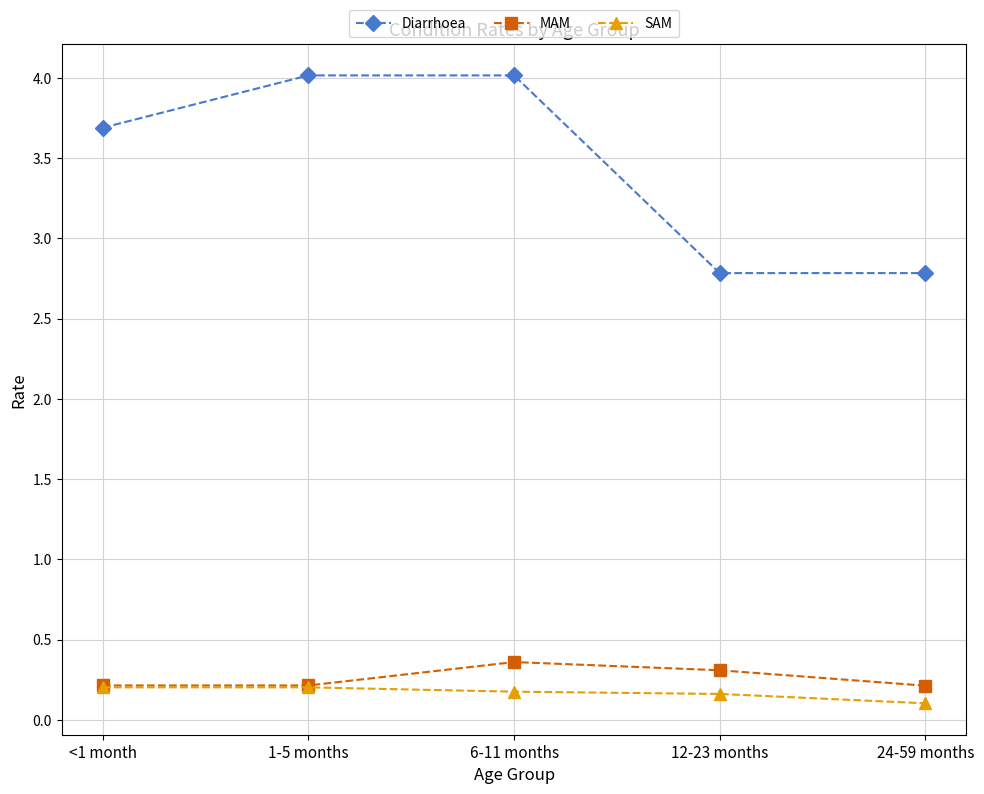

At how many categories does at least one series exceed 3?

3